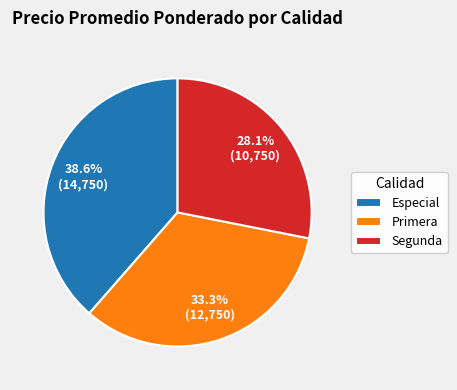

Rank the categories by value from lowest to highest.

Segunda, Primera, Especial